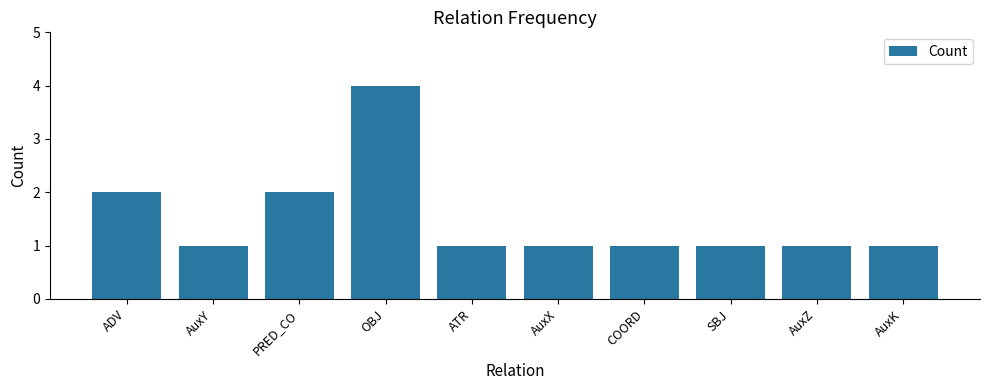

What is the difference between the values at AuxZ and OBJ?

3